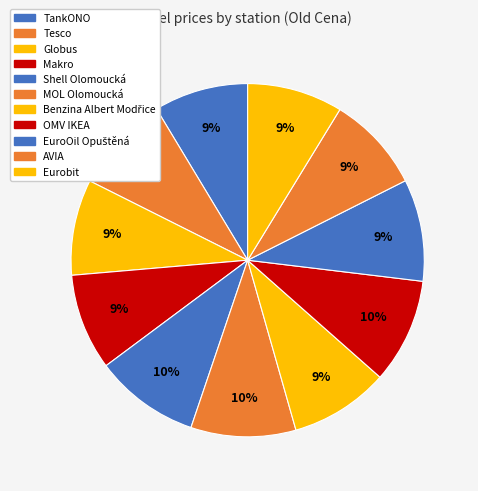

Count the number of slices in the pie.

11